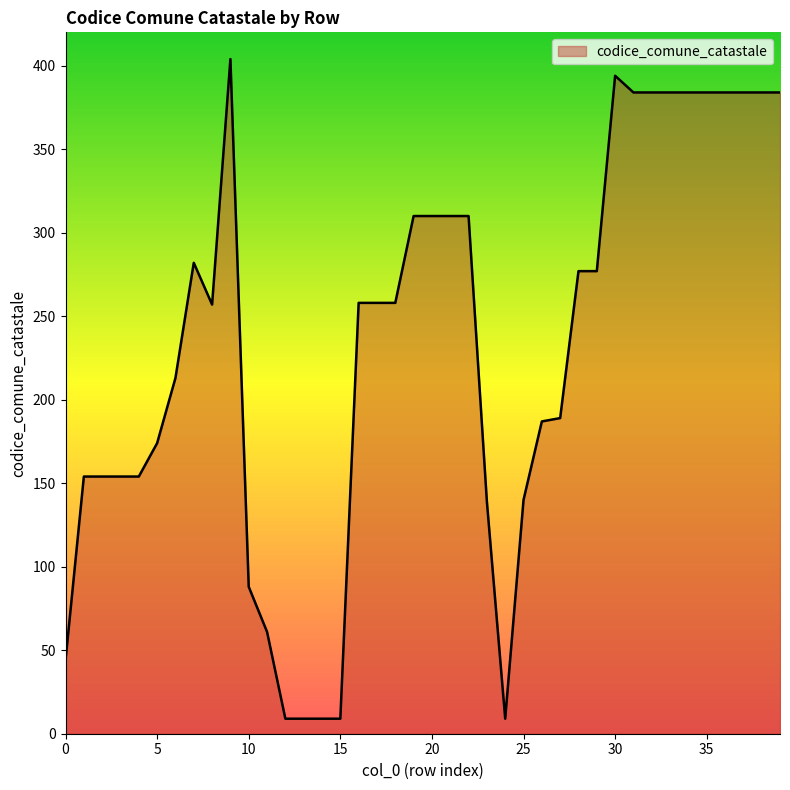

What is the difference between the maximum and minimum values?

395